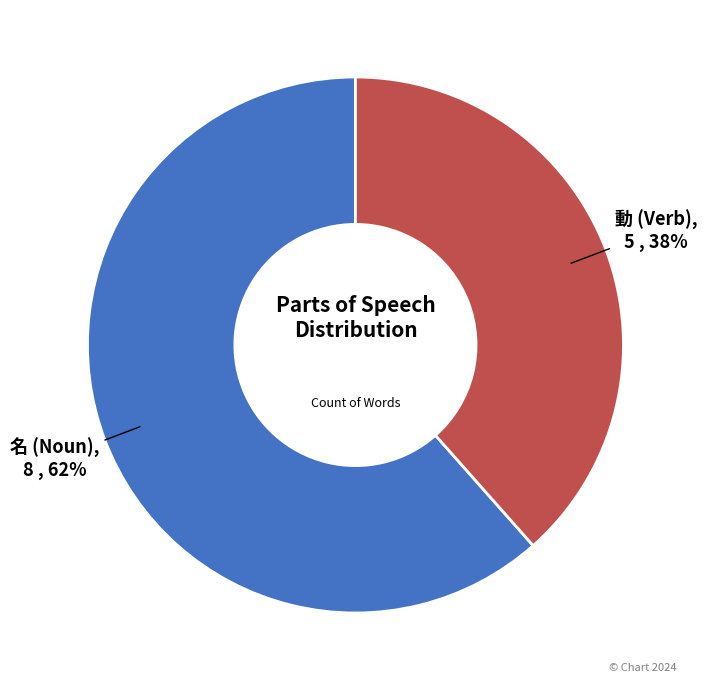

To the nearest percent, what is the average slice percentage?

50%